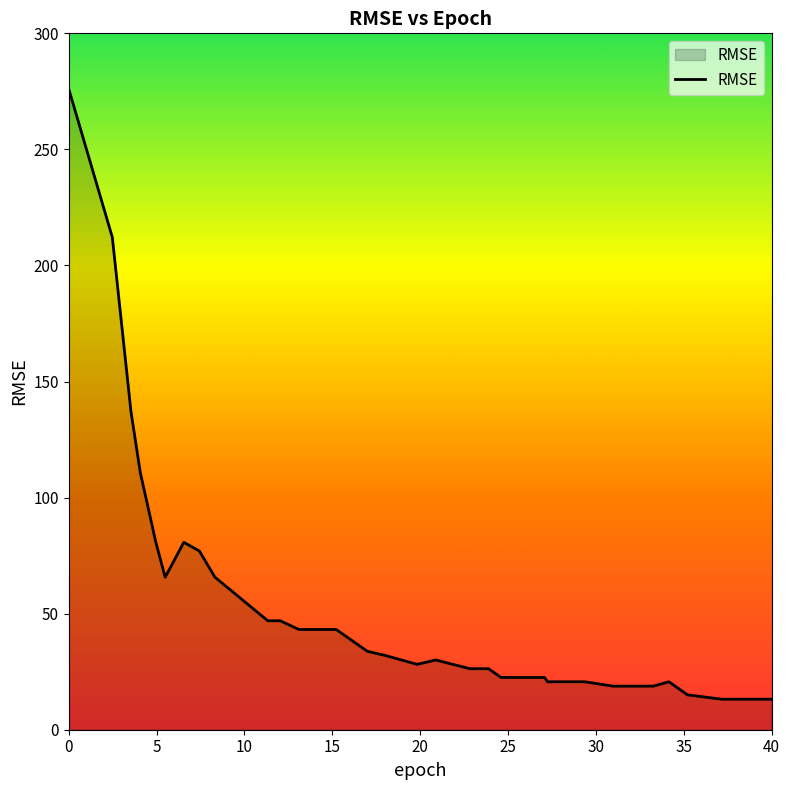

What is the smallest value displayed?

13.1